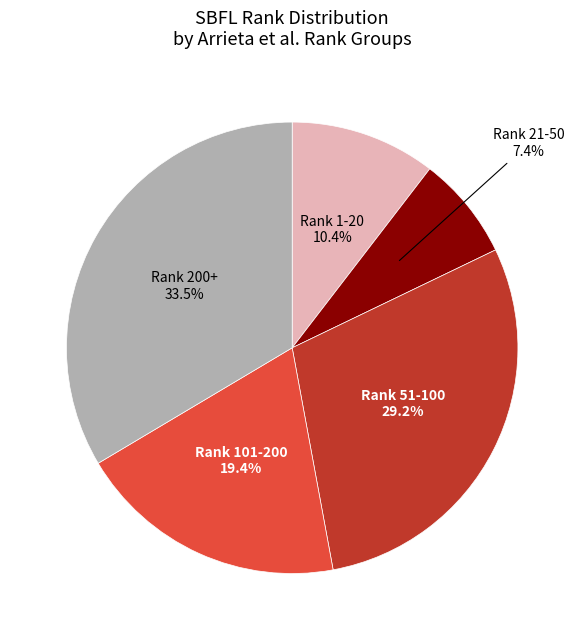

Which slice is the largest?

Rank 200+